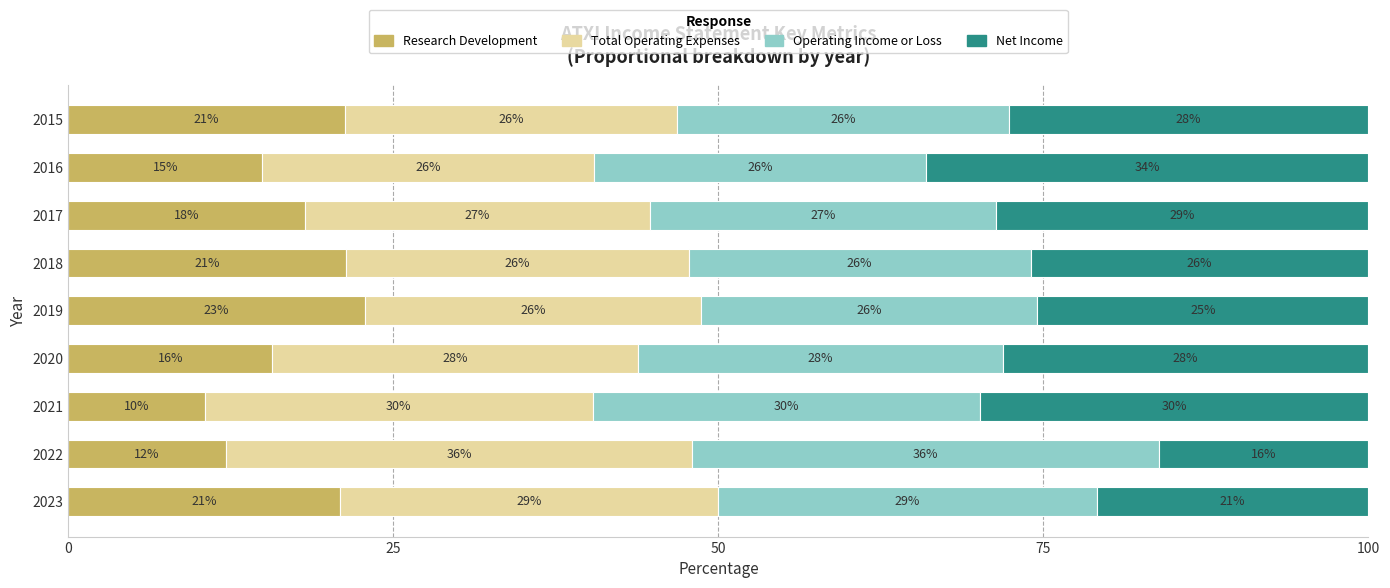

What is the maximum value for Research Development?

22.8